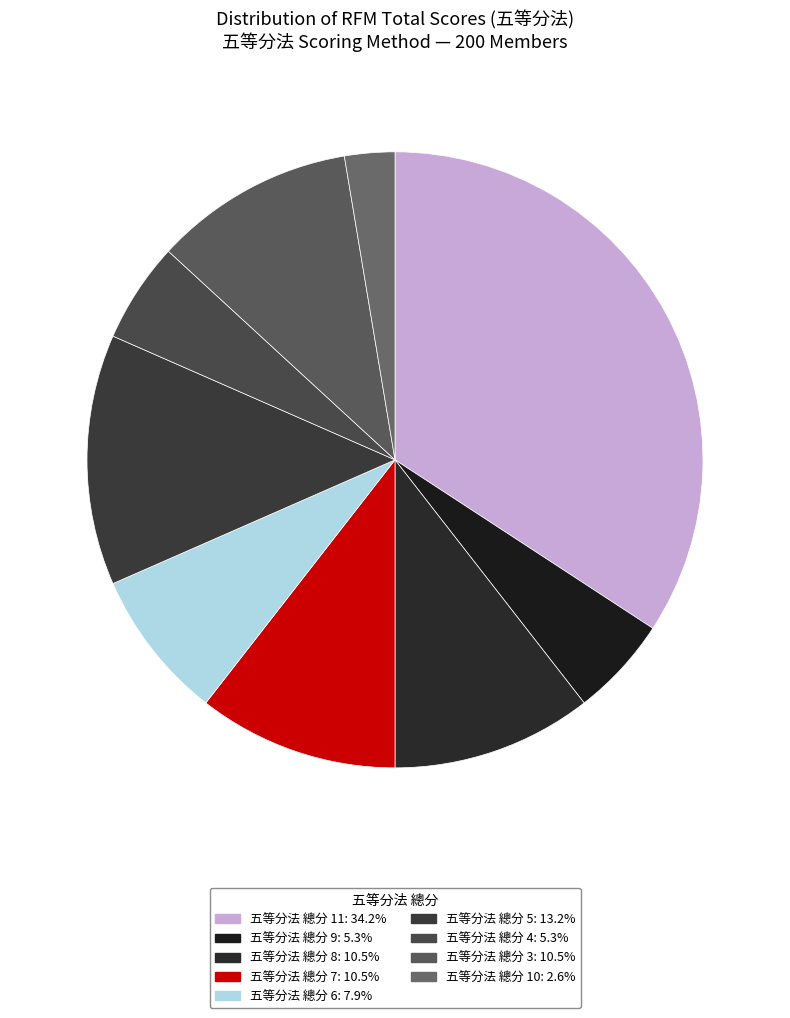

Count the number of slices in the pie.

9